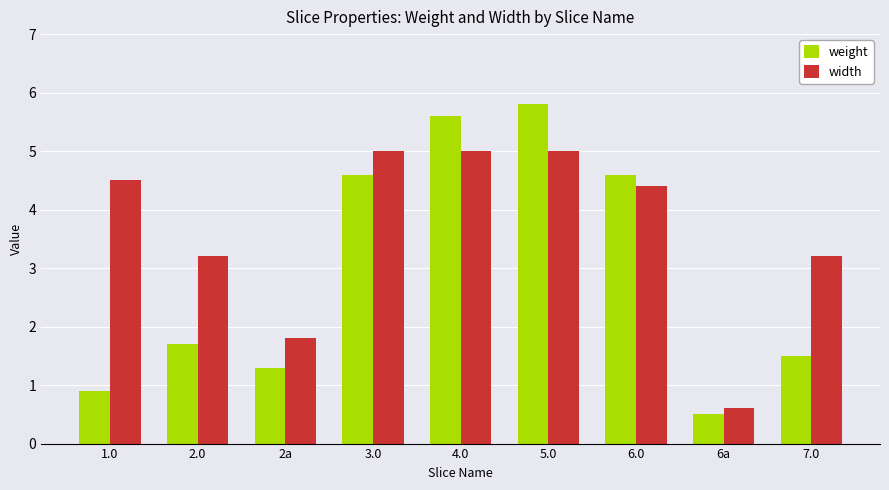

Is the value of width at 7.0 greater than the value of weight at 4.0?

No